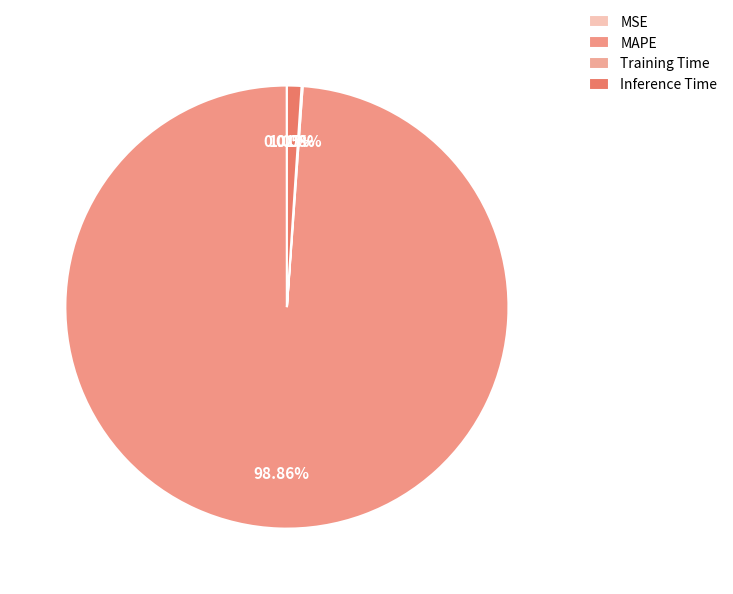

Which category has the smallest portion of the pie?

MSE